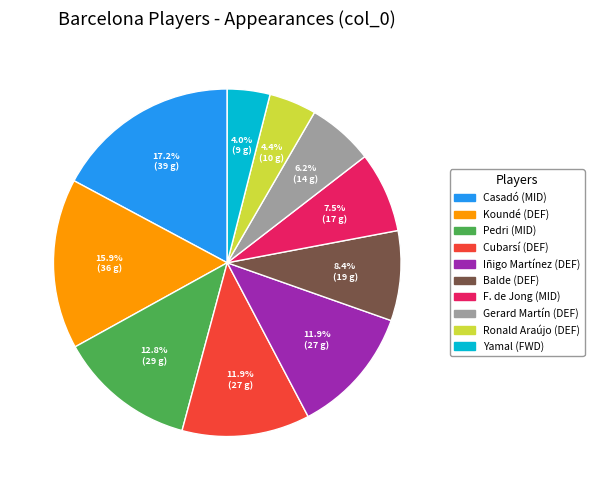

Which category has the biggest portion of the pie?

Casadó (MID)